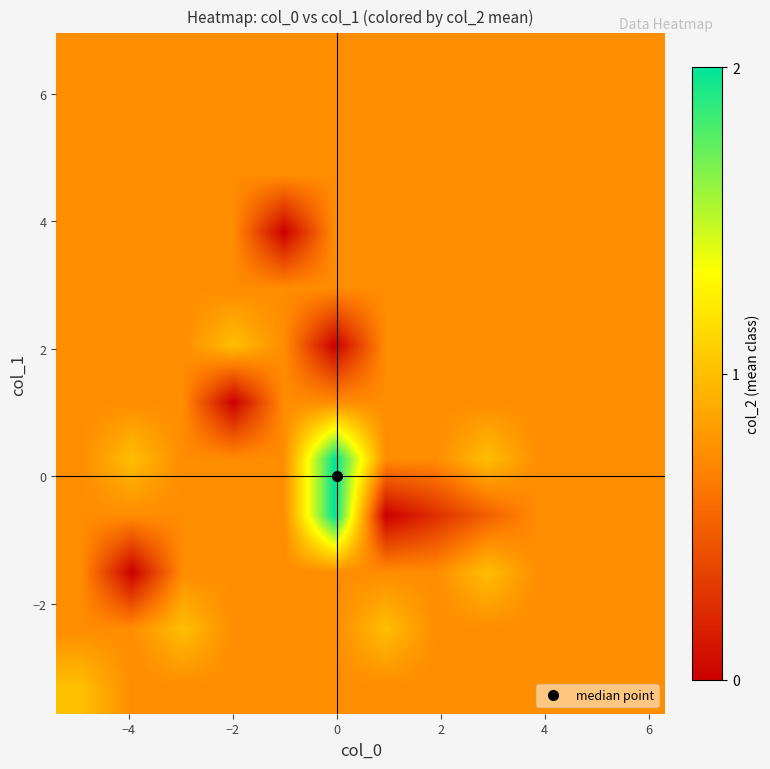

At how many categories does at least one series exceed 1?

1